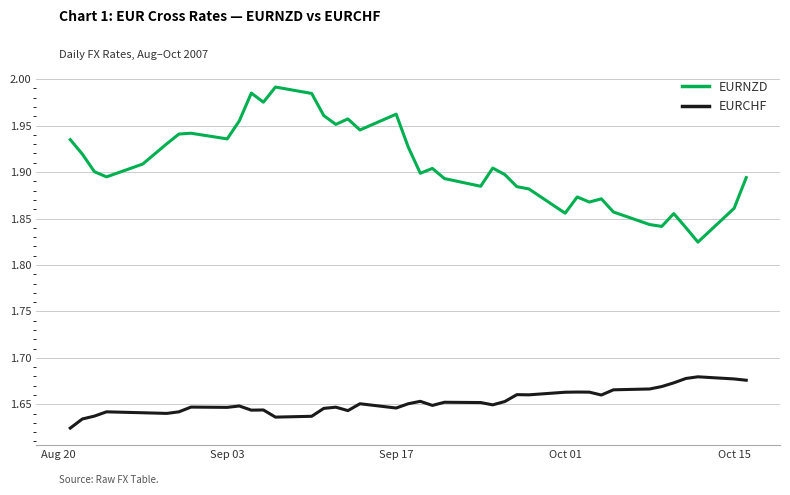

True or false: EURCHF and EURNZD cross at least once.

False